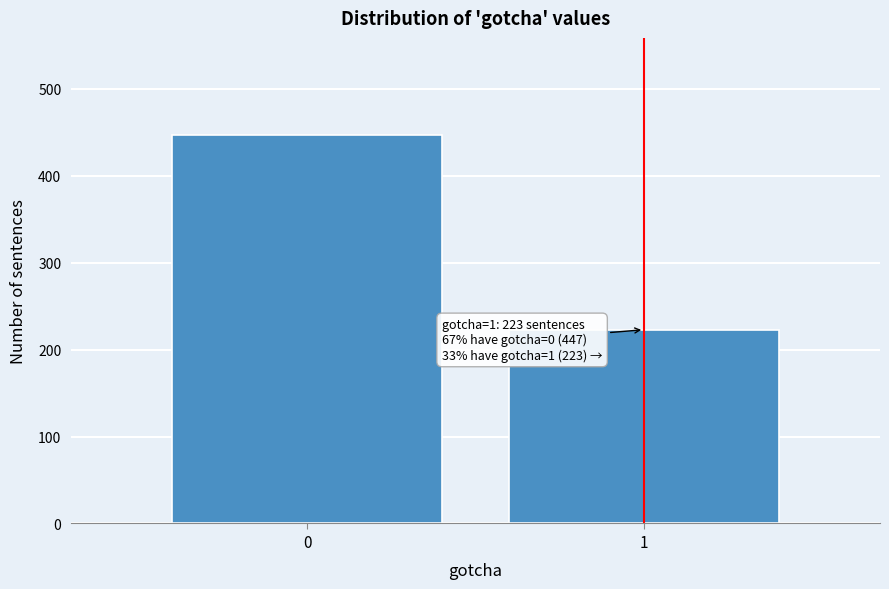

Reading left to right, transcribe all the data shown in this chart.

447	223